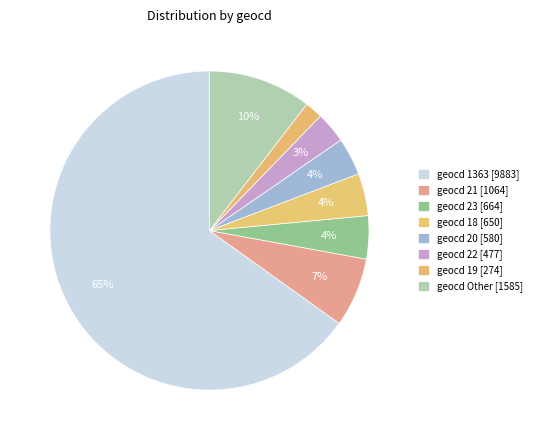

How many segments does this pie chart have?

8